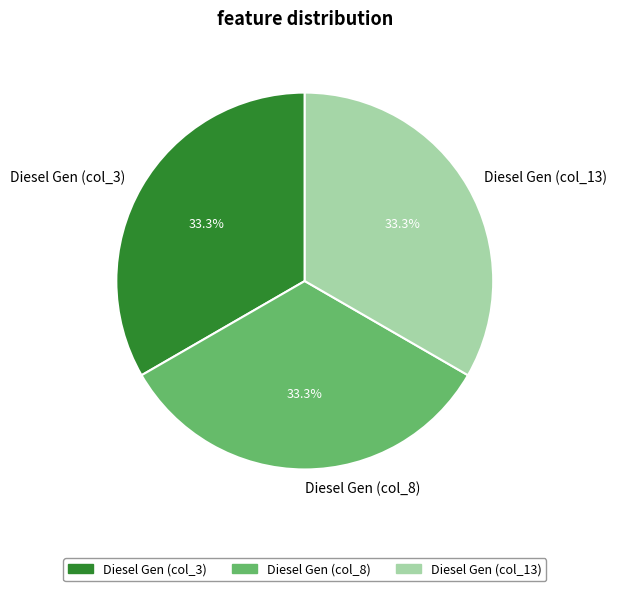

To the nearest percent, what is the difference between the largest and smallest slice percentages?

0%